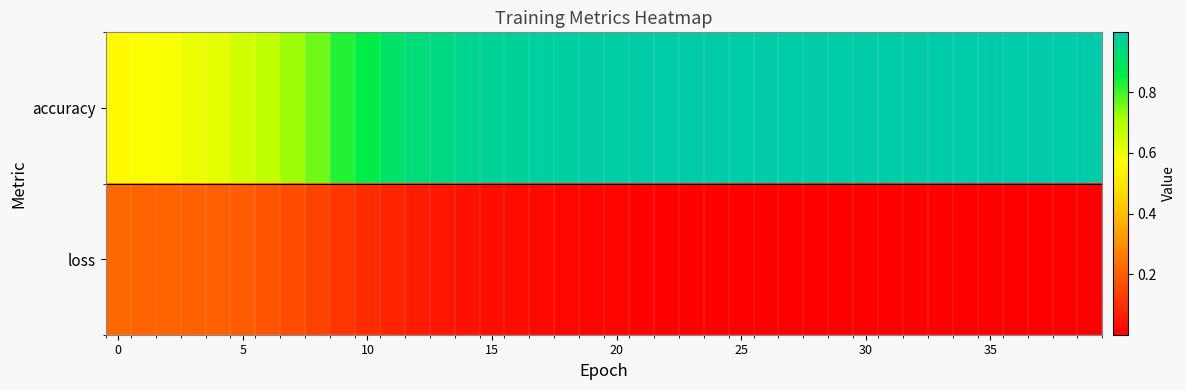

Which series has the largest total across all categories?

row_0